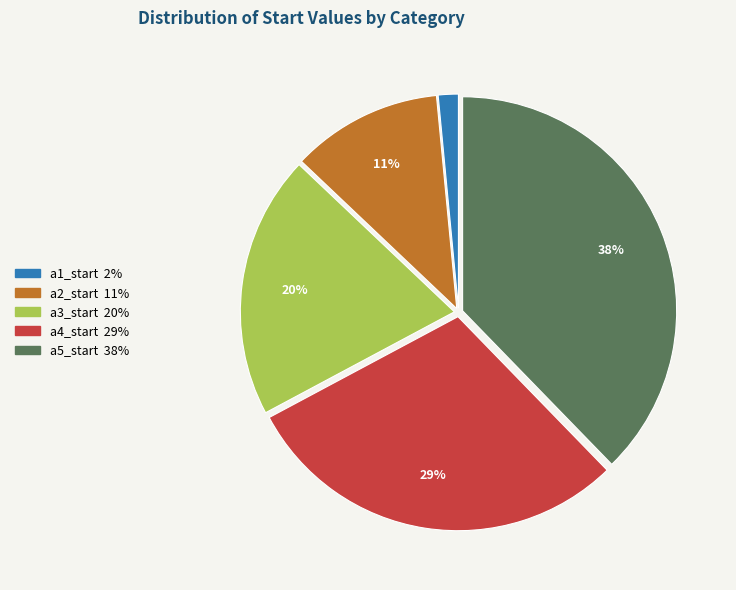

Combined, do a2_start and a5_start account for over 50%?

No